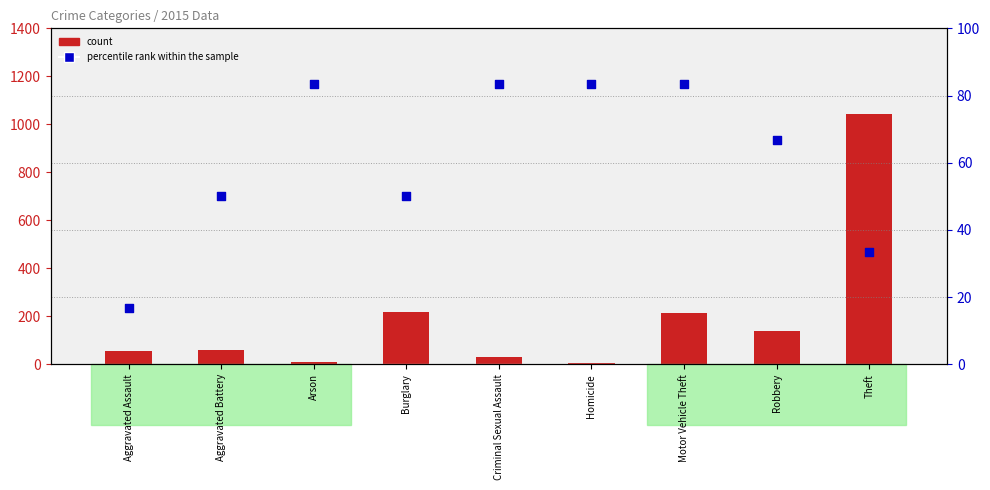

What are all the series names shown in the legend?

count, percentile rank within the sample